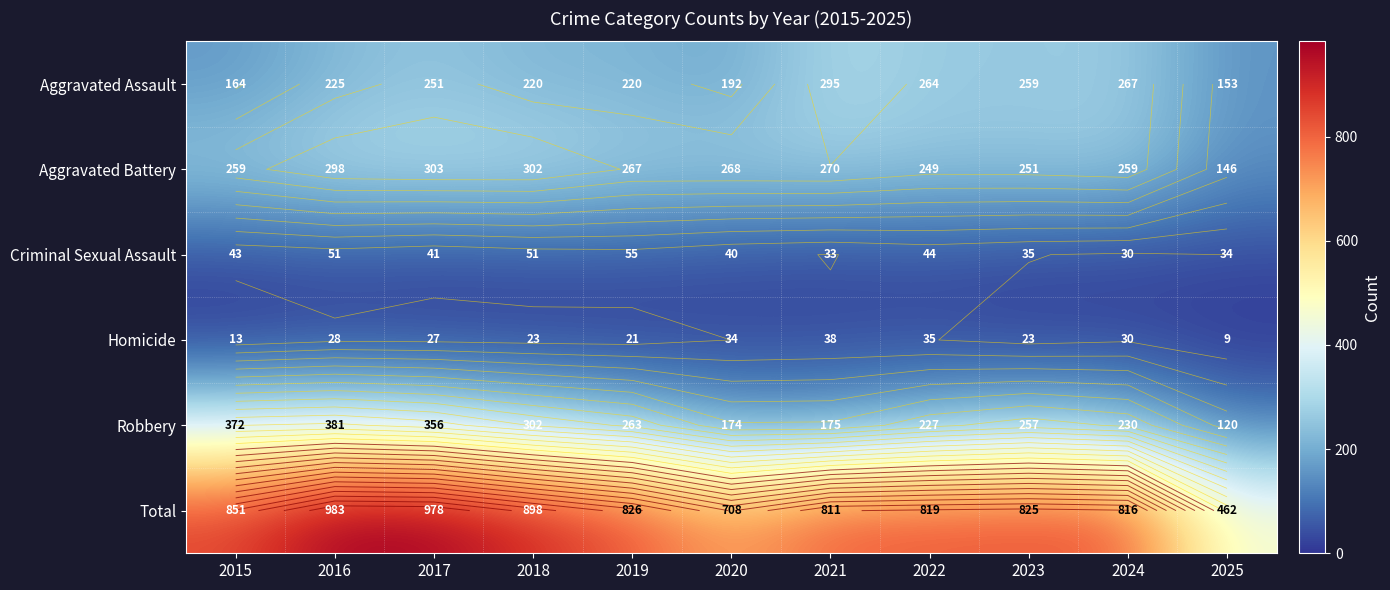

What is the difference between the maximum and minimum values in the Aggravated Battery series?

157